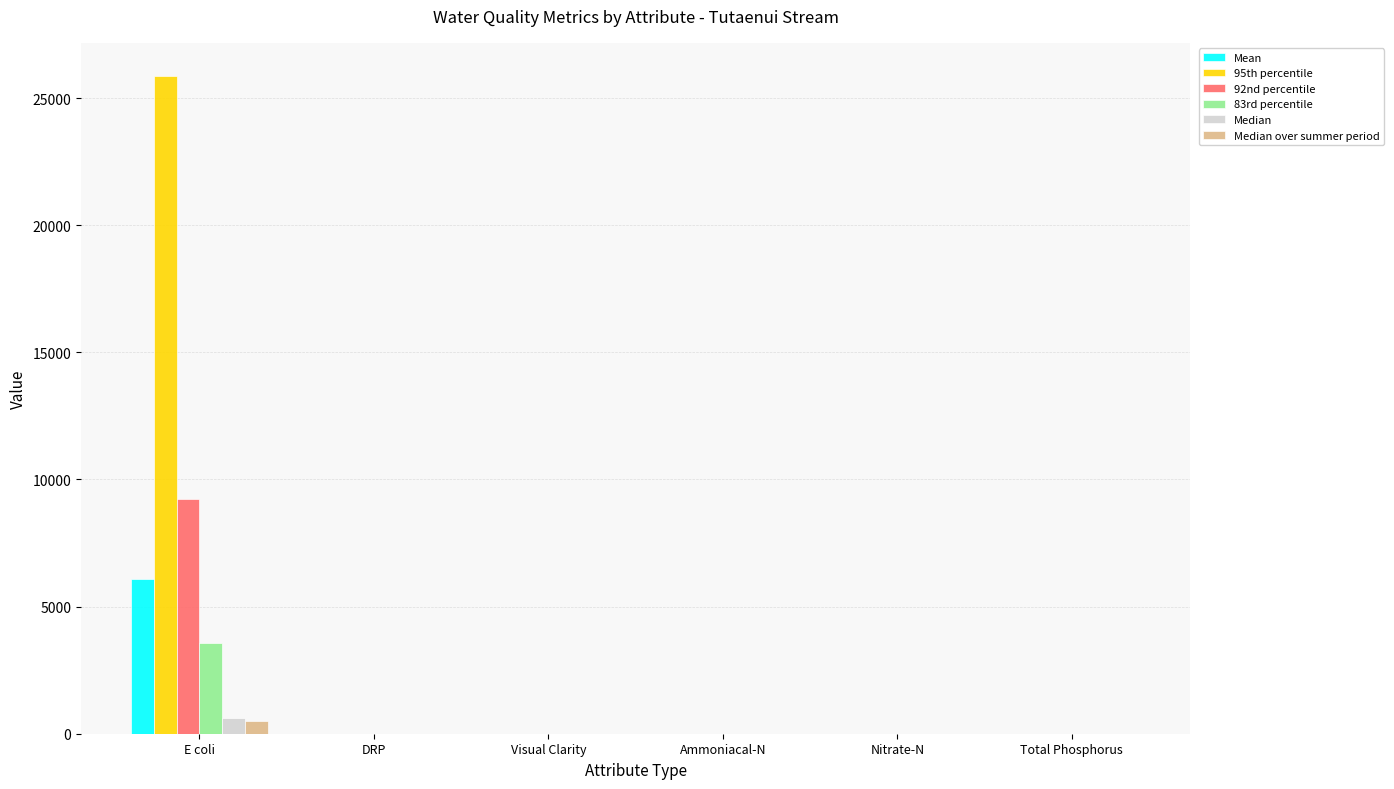

Is it true that 95th percentile equals 25878.4 at E coli?

True